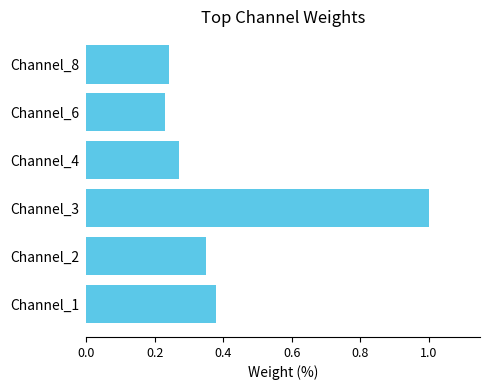

What is the difference between the maximum and minimum values?

0.8